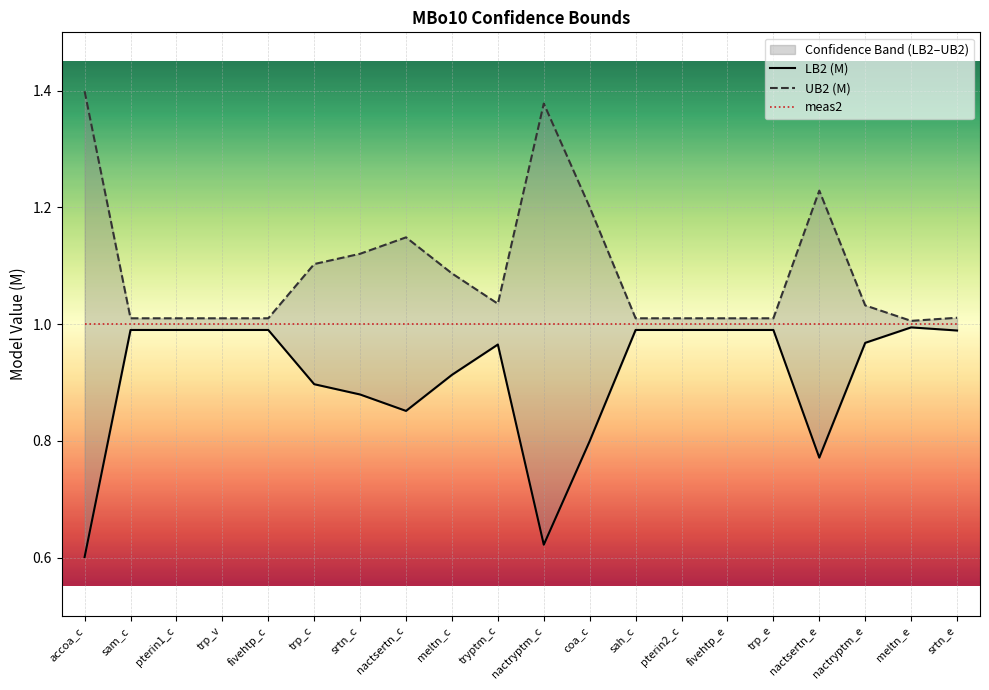

True or false: LB2 (M) and meas2 cross at least once.

False